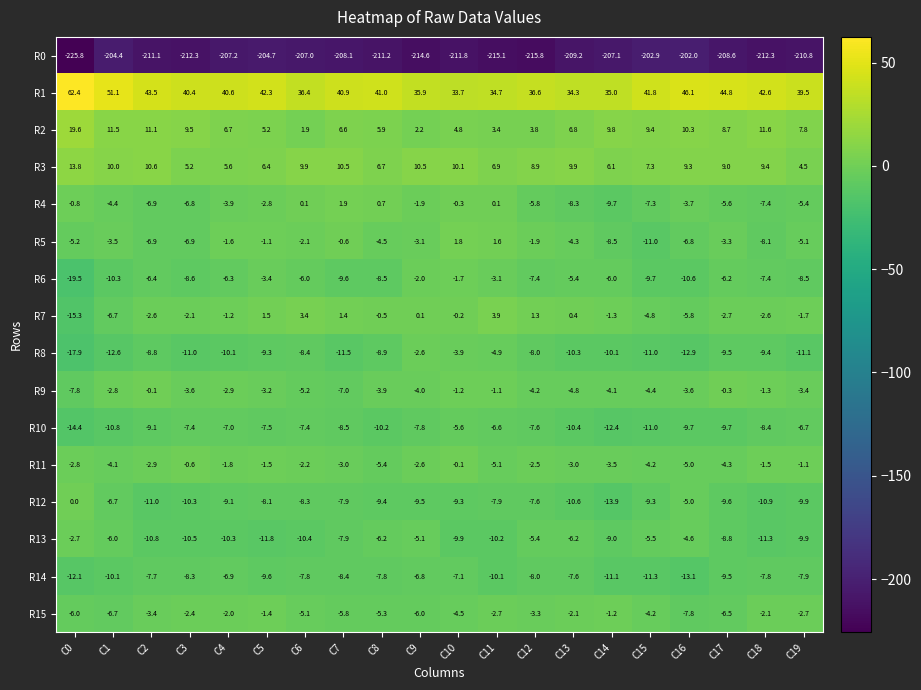

At C3, list the series in order from smallest to largest.

R0, R8, R13, R12, R6, R14, R10, R5, R4, R9, R15, R7, R11, R3, R2, R1